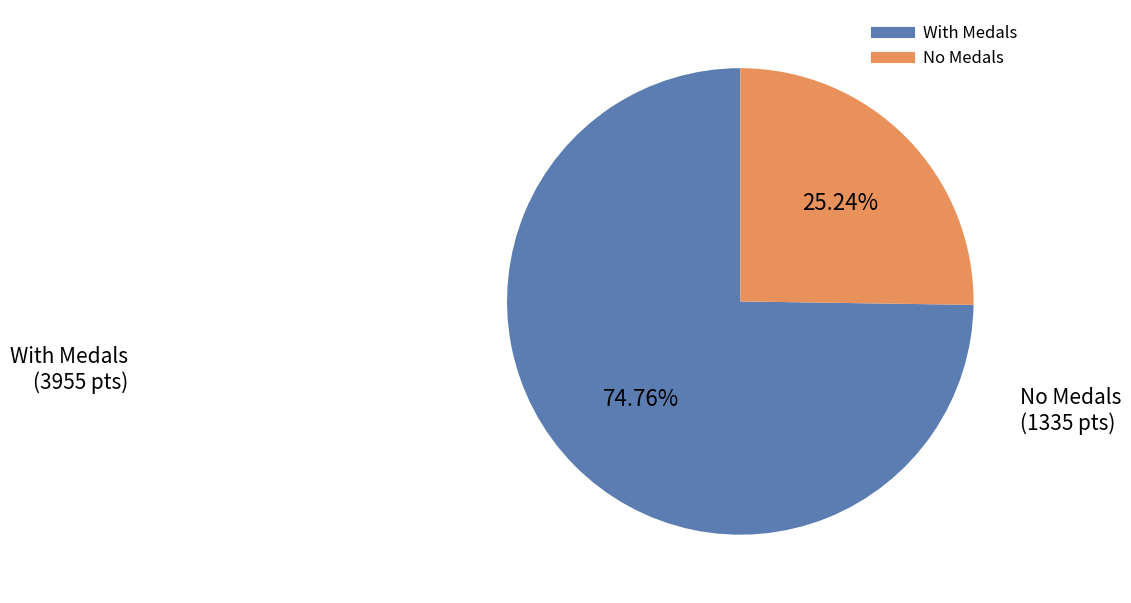

Is there a majority slice in this chart?

Yes